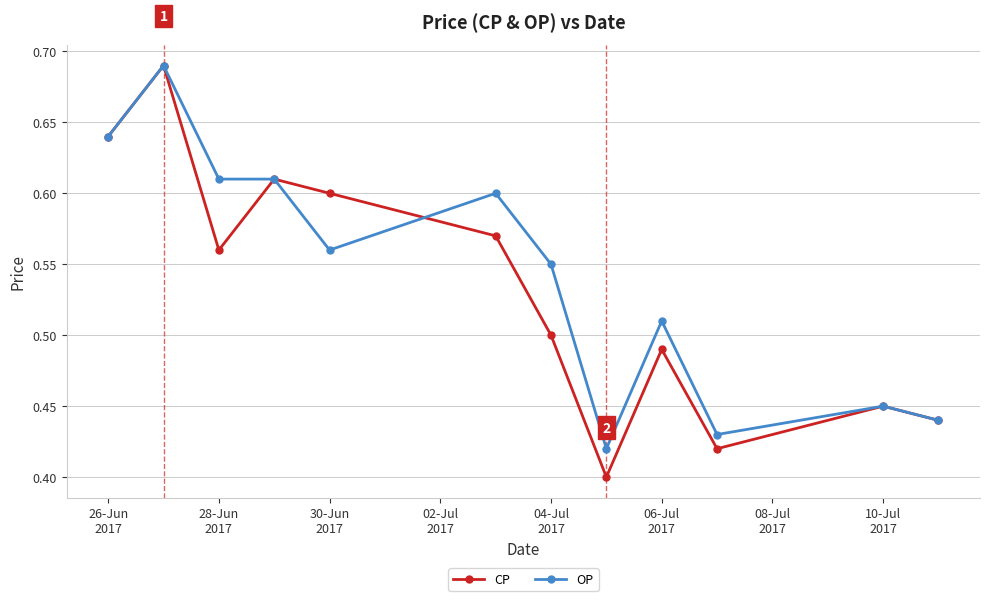

True or false: CP has more than 2 points higher than both neighbors.

True